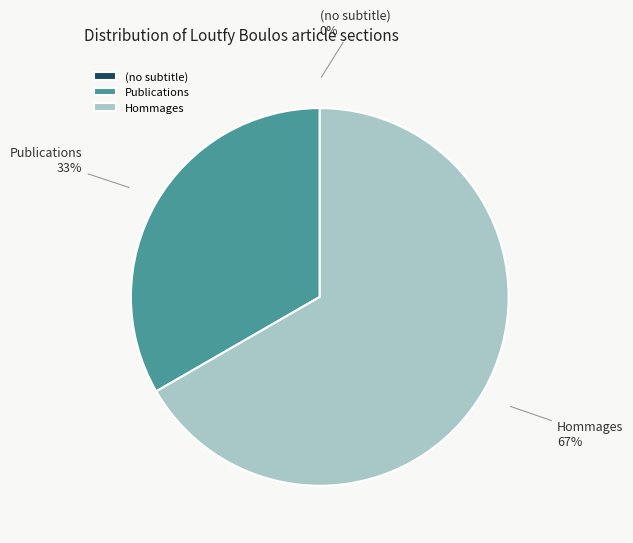

Which slice represents more than half of the pie?

Hommages